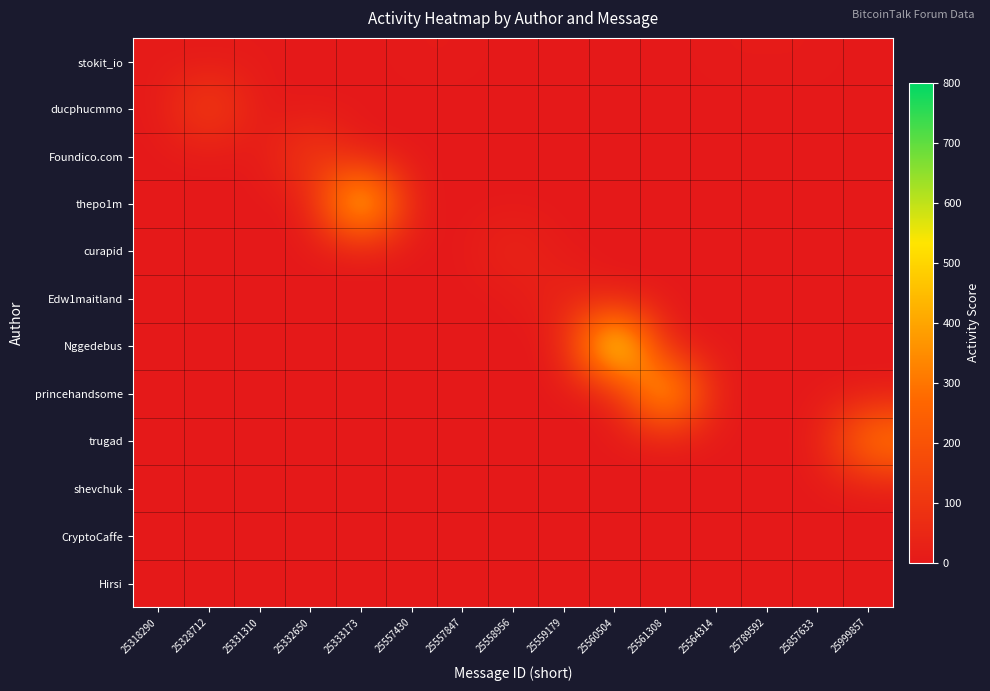

At how many categories does at least one series exceed 581?

2